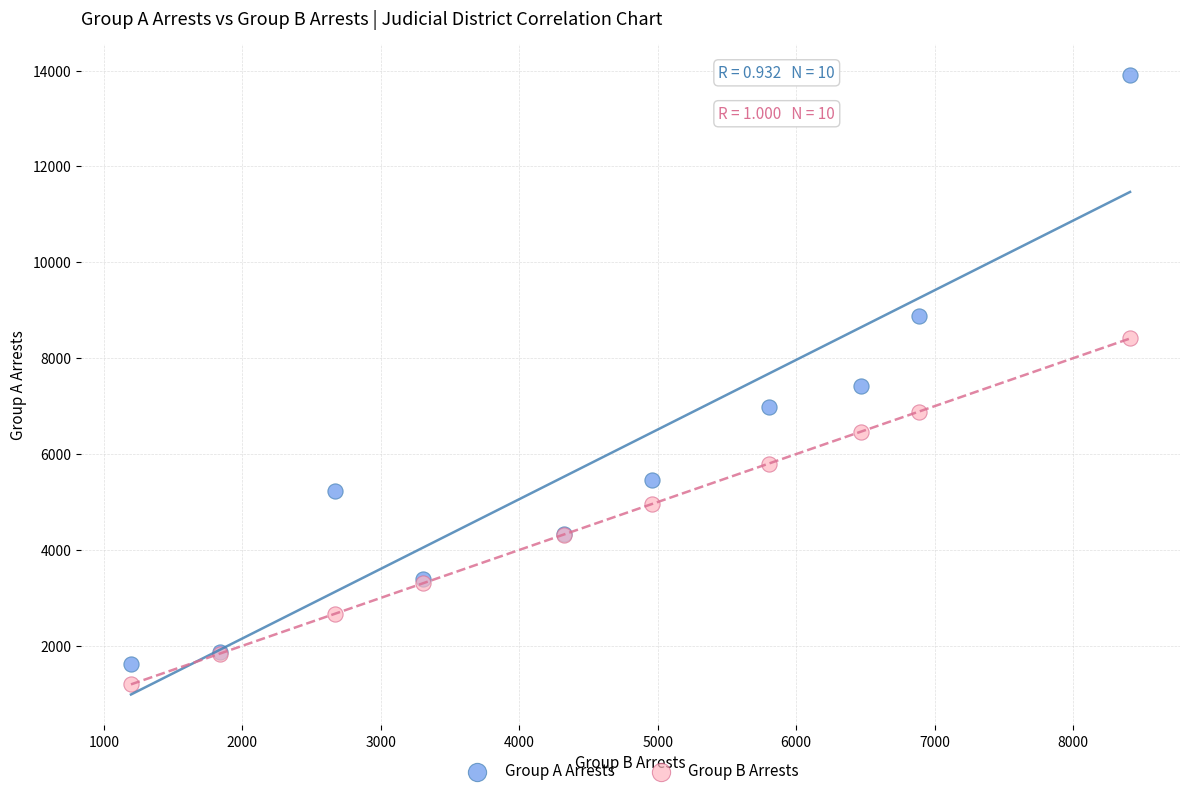

In the Group B Arrests series, what Y value is closest to 4803?

4961